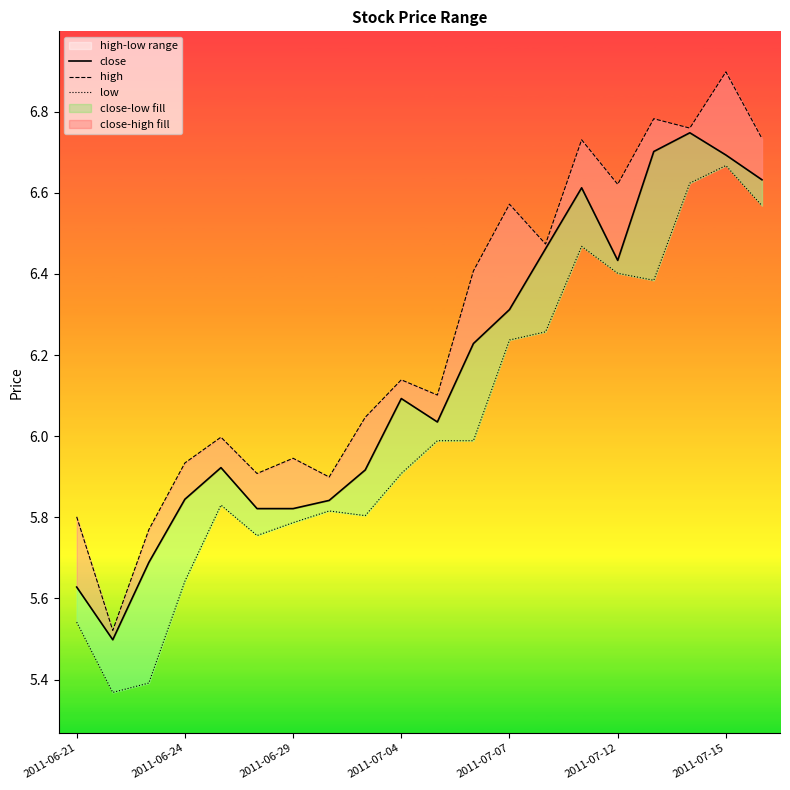

Which series has the widest spread of values?

high